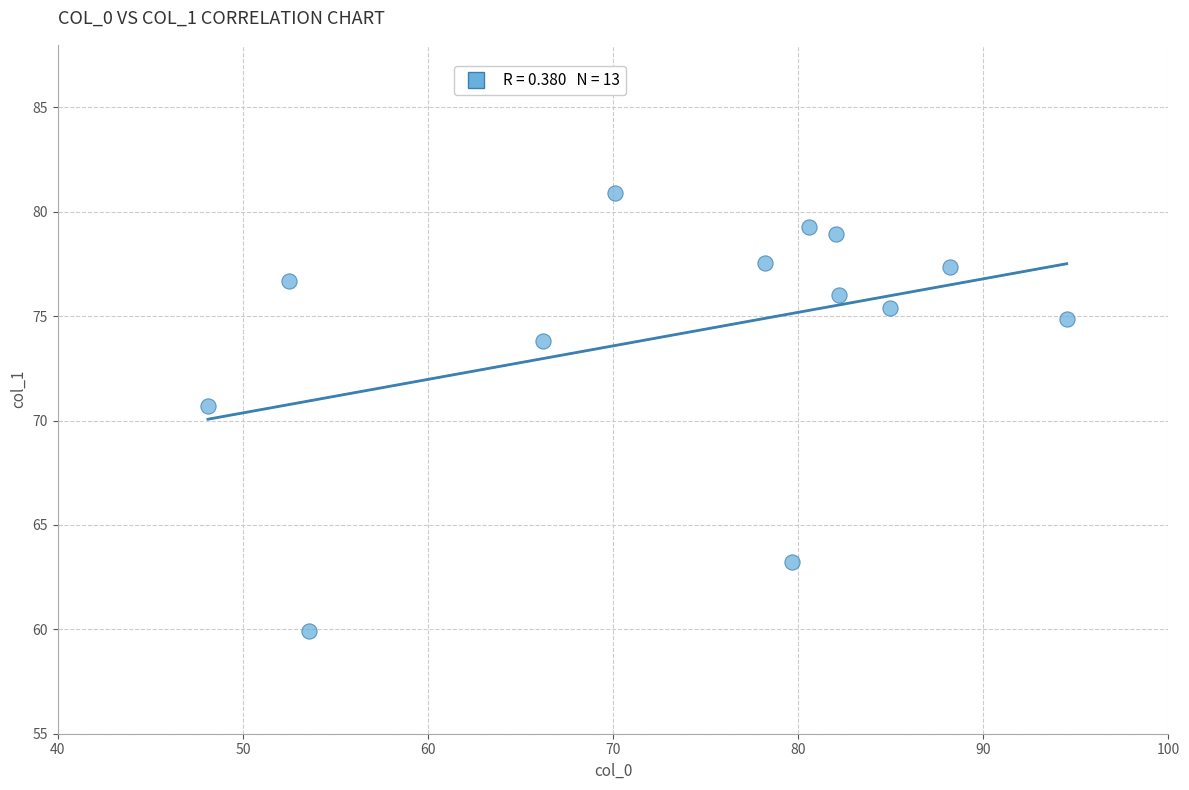

What is the range of X values (max minus min)?

46.4